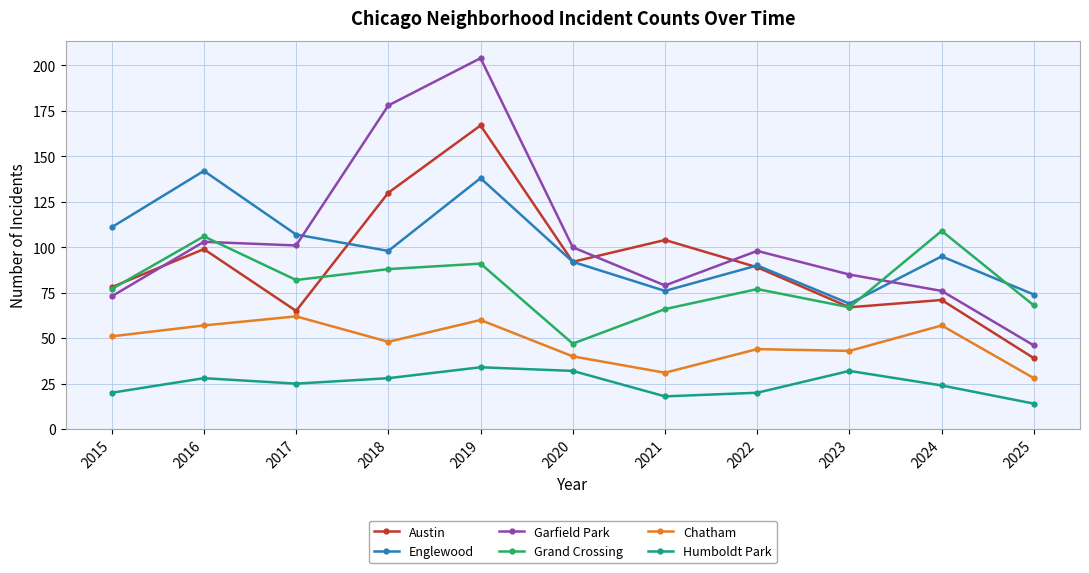

True or false: Grand Crossing has a value of 47 at 2020.

True